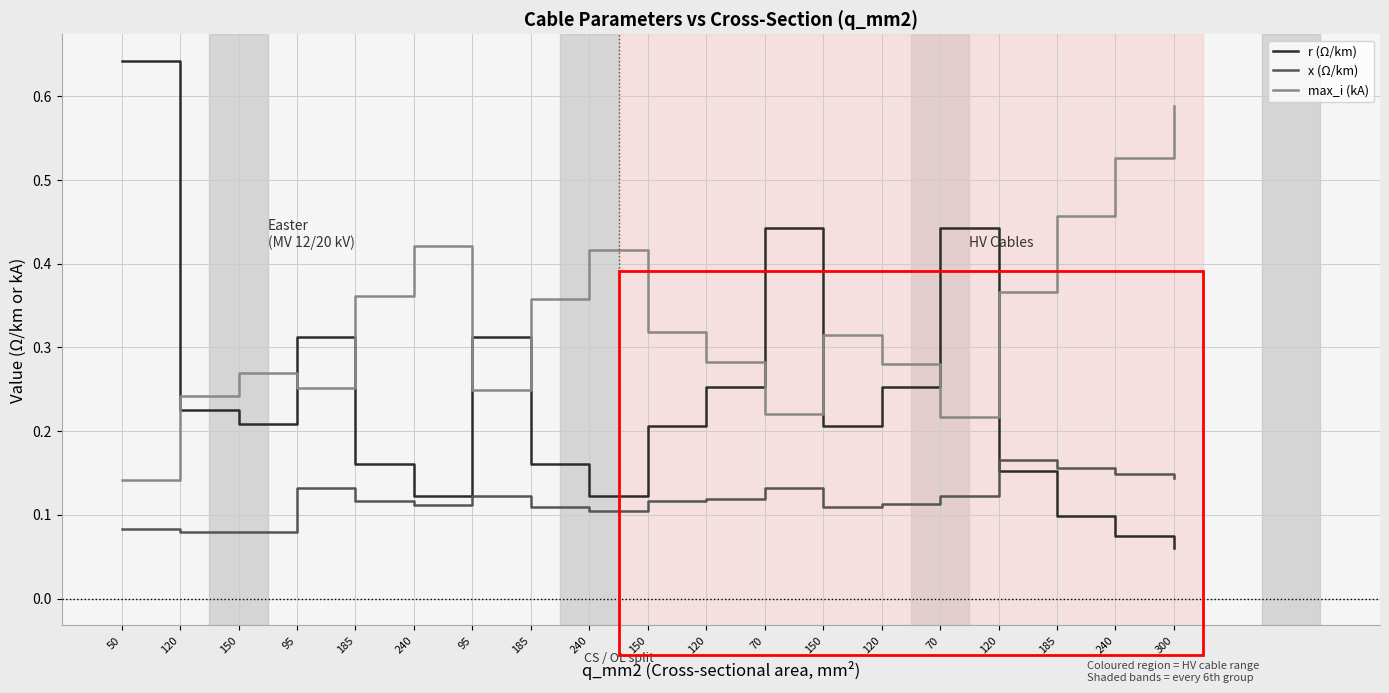

What is the total value across all series at 185?

0.6